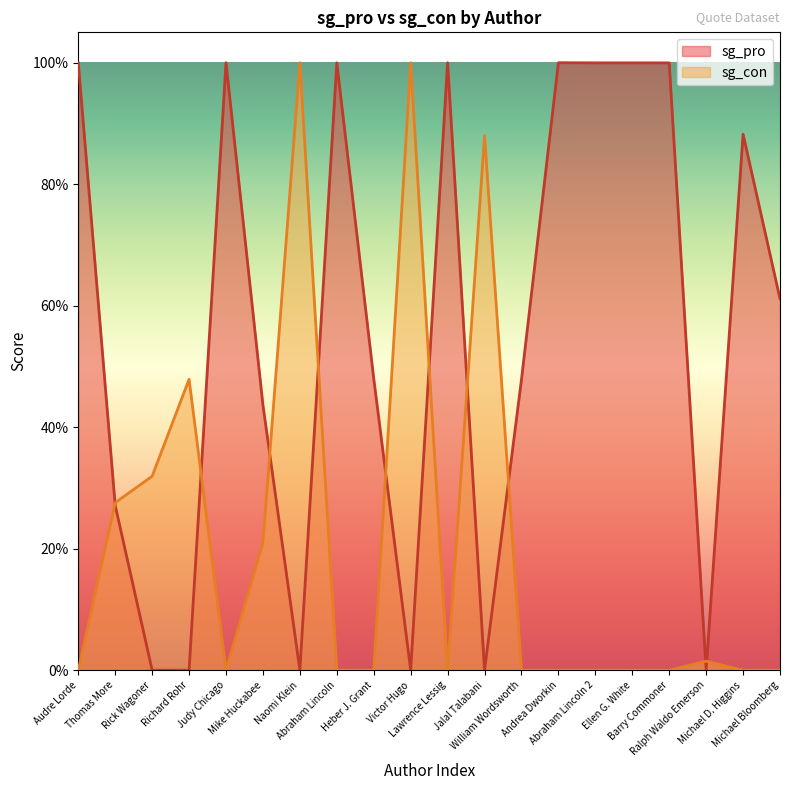

What is the value of the sg_pro point at the 15th from the left?

1.0